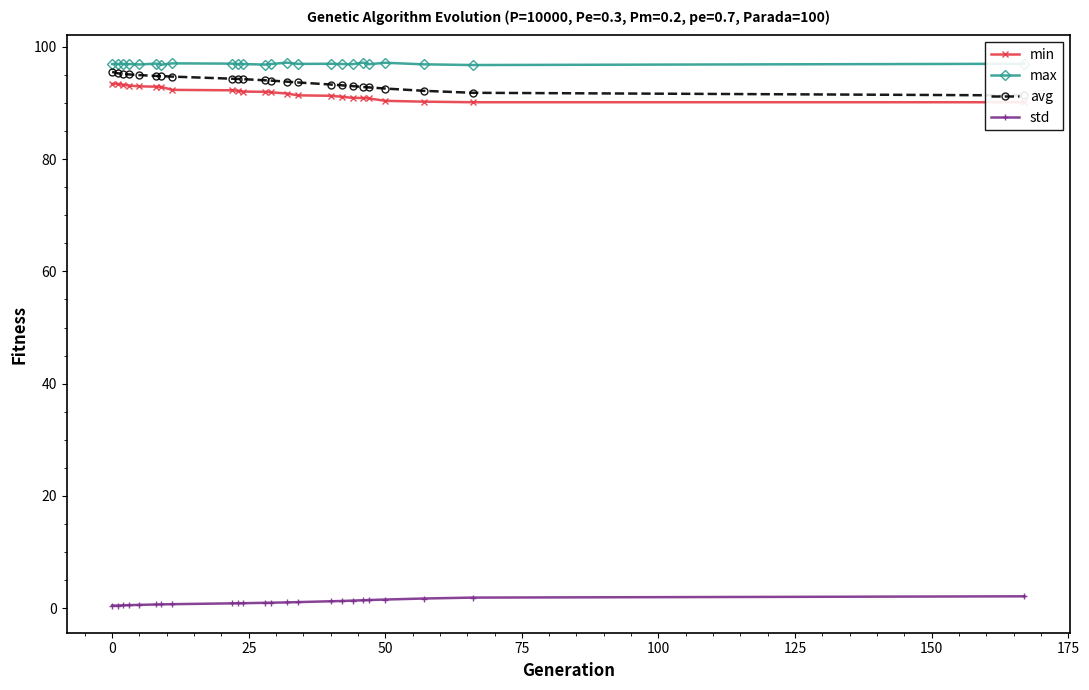

Which series has the widest spread of values?

avg